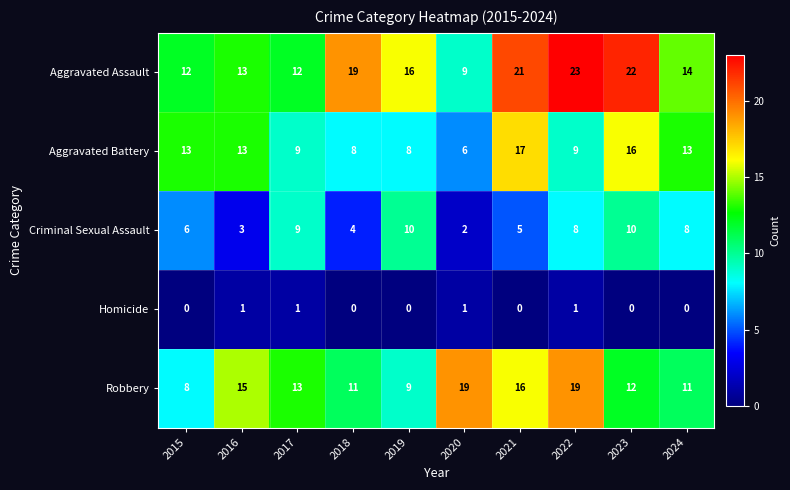

What is the difference between the maximum and minimum values in the Robbery series?

11